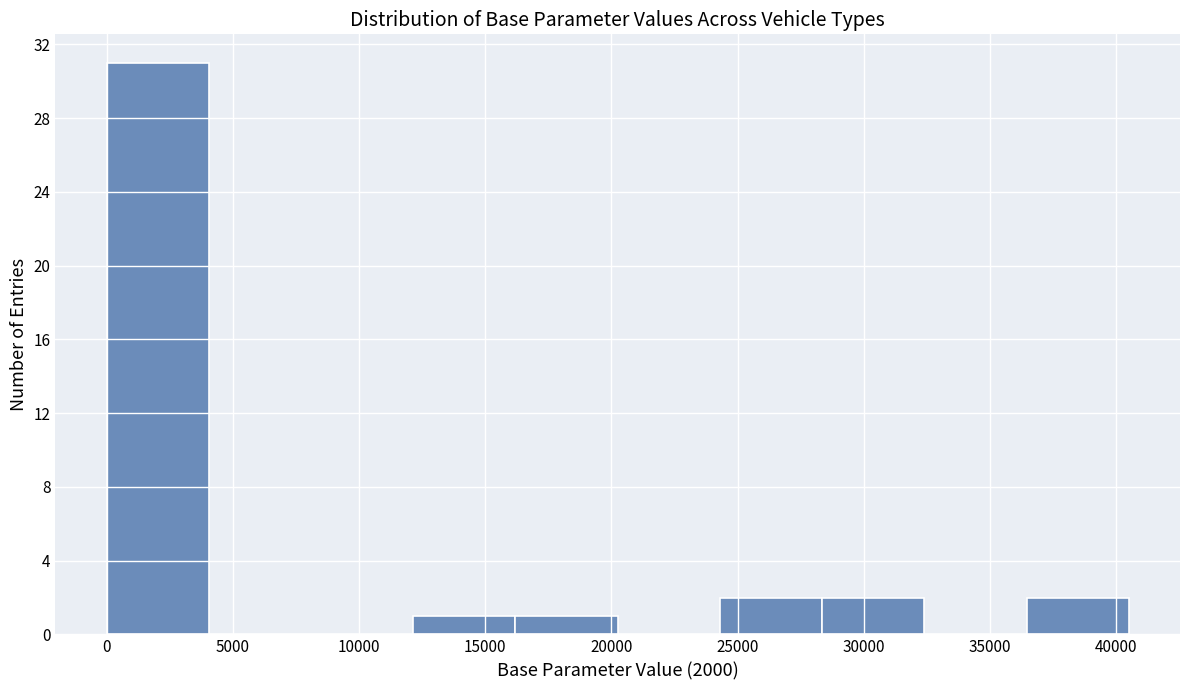

Reading left to right, list every bar in this chart as the range it spans on the x-axis followed by its height. Neither the bar edges nor the heights are printed on the chart, so give them approximately, as read against the axes.

0 to 4000: 31
4000 to 8000: 0
8000 to 12000: 0
12000 to 16000: 1
16000 to 20500: 1
20500 to 24500: 0
24500 to 28500: 2
28500 to 32500: 2
32500 to 36500: 0
36500 to 40500: 2